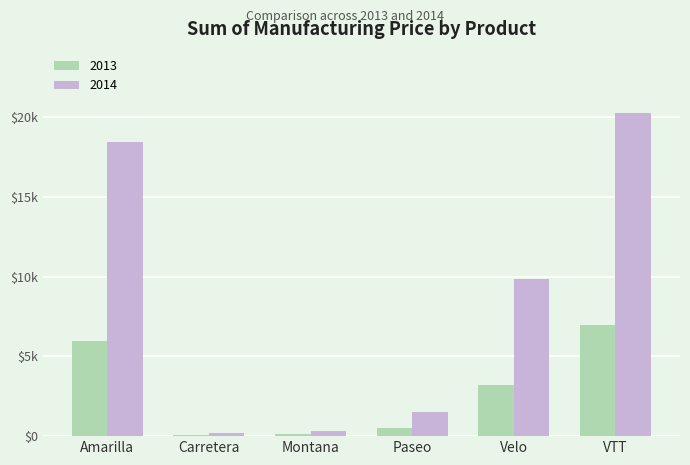

Which series has the largest range (max minus min)?

2014